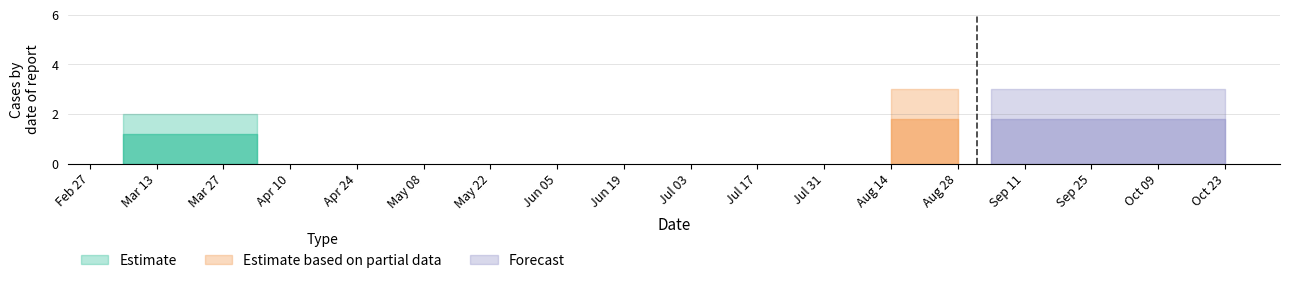

How many values are below 3?

3